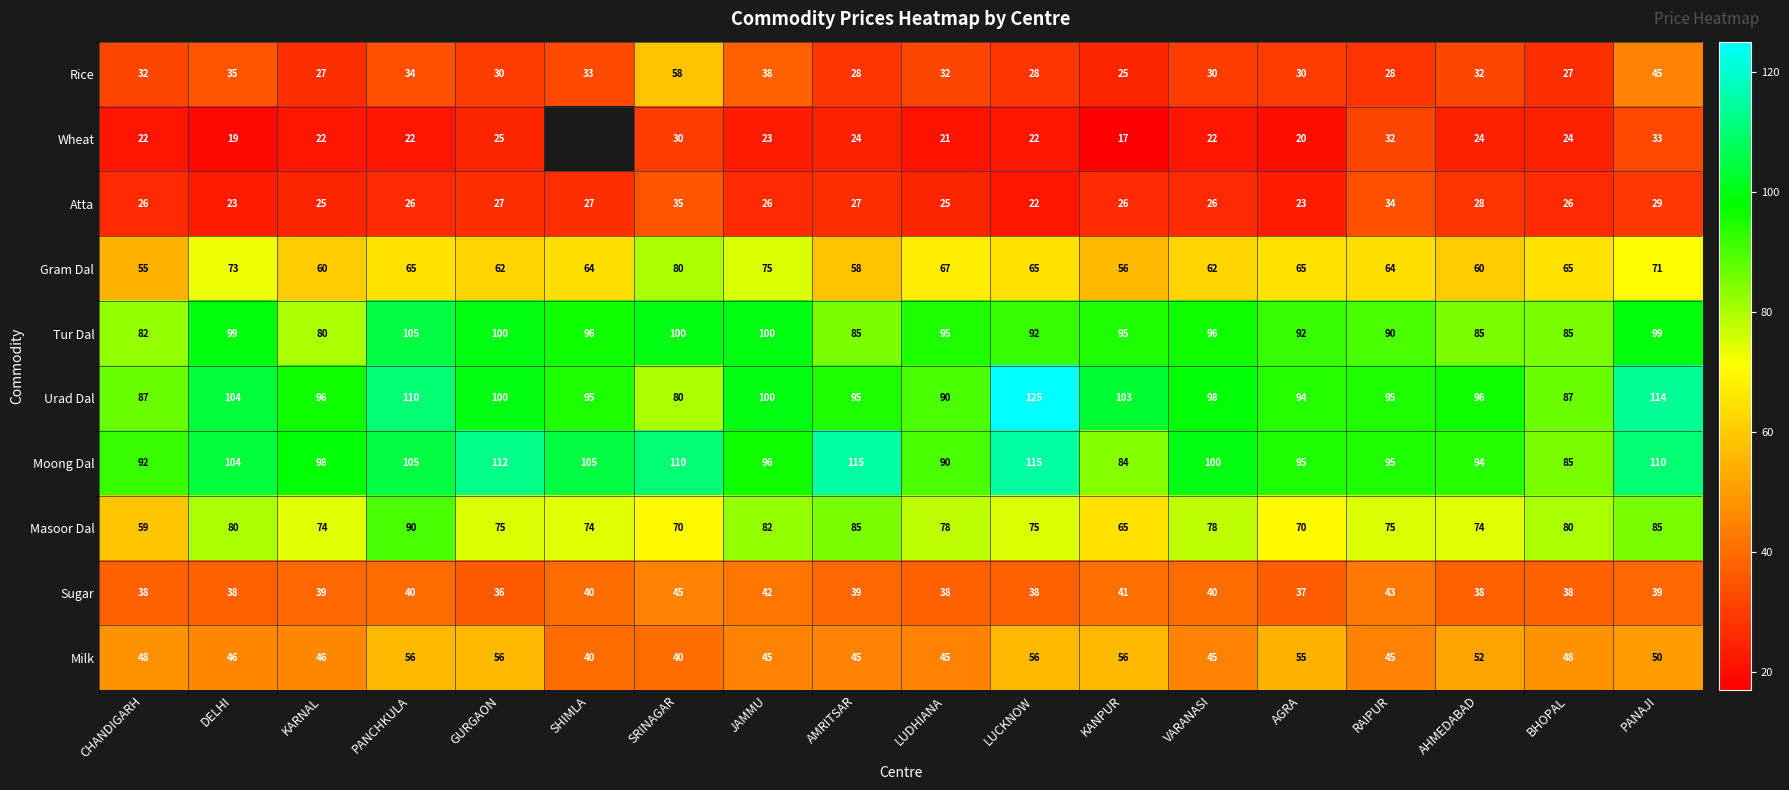

Which label corresponds to the smallest value in the chart?

KANPUR